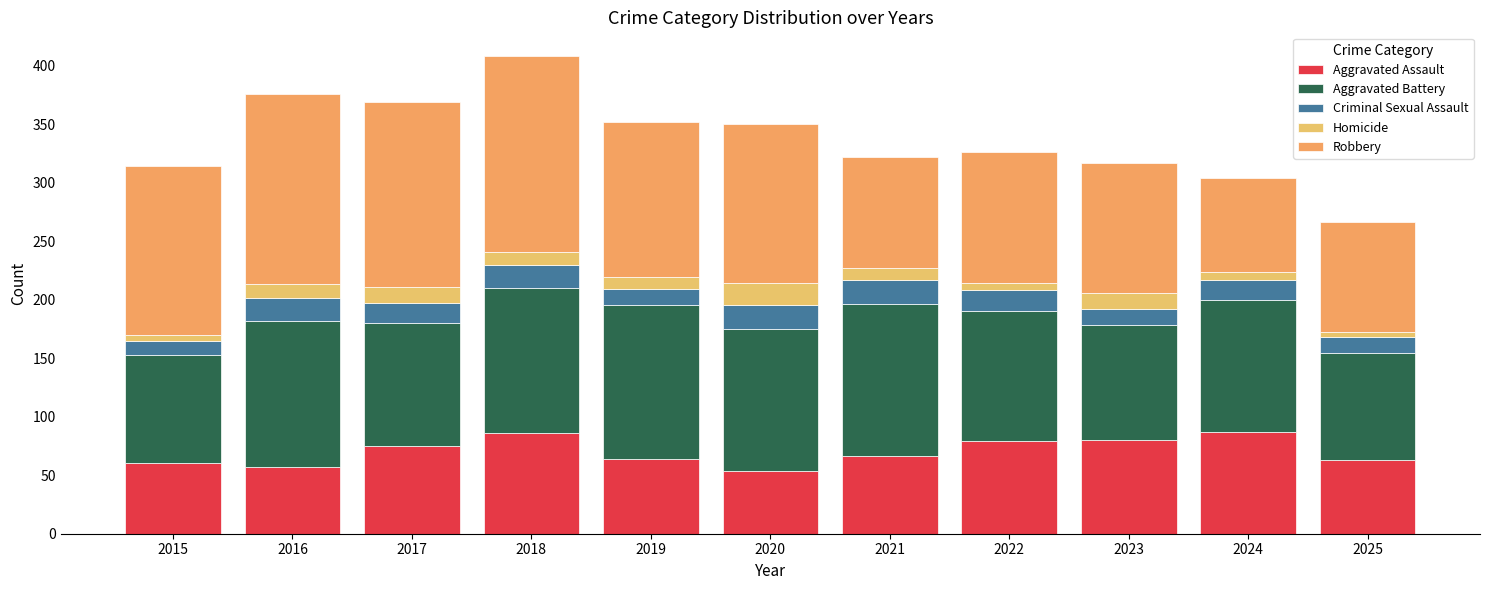

The value of Aggravated Assault at 2016 is 57. True or false?

True